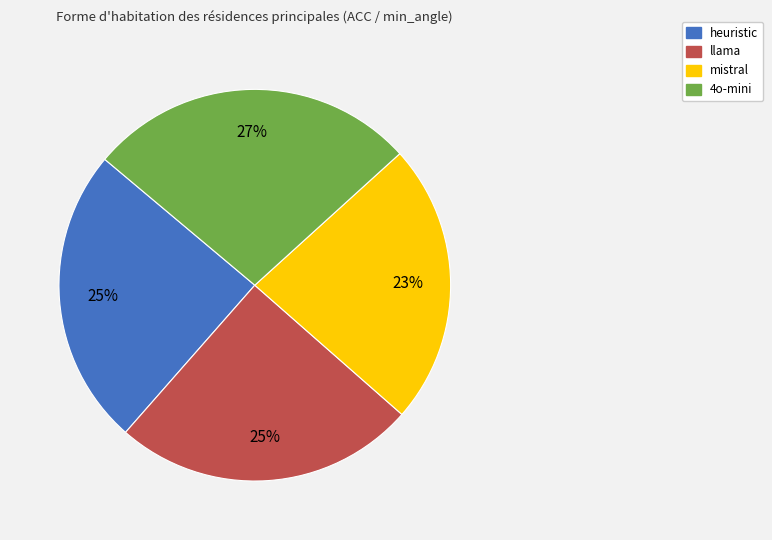

What percentage is the llama slice, to the nearest percent?

25%